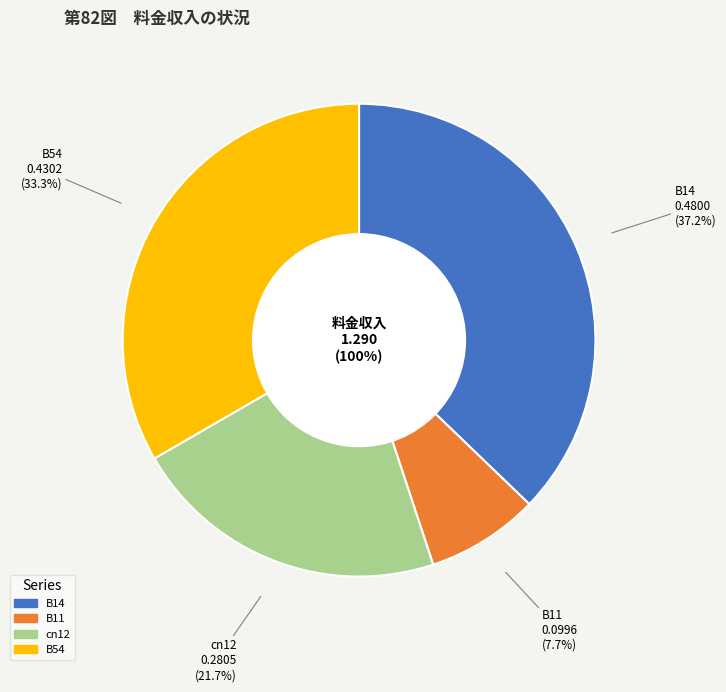

Is it true that B11 is 1% of the pie?

False